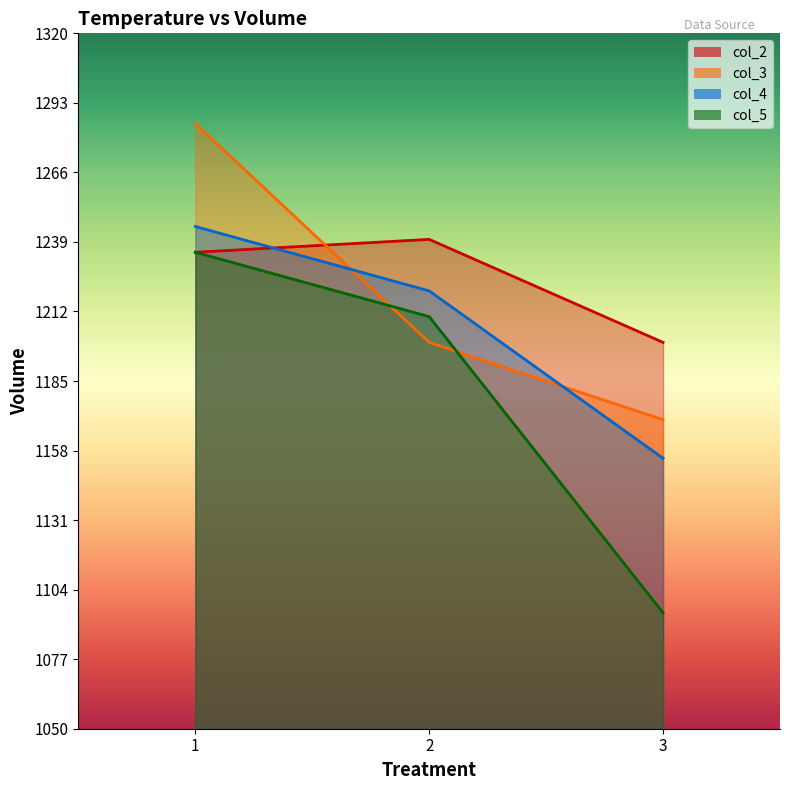

Count the col_2 values in the range 1200 to 1240.

3